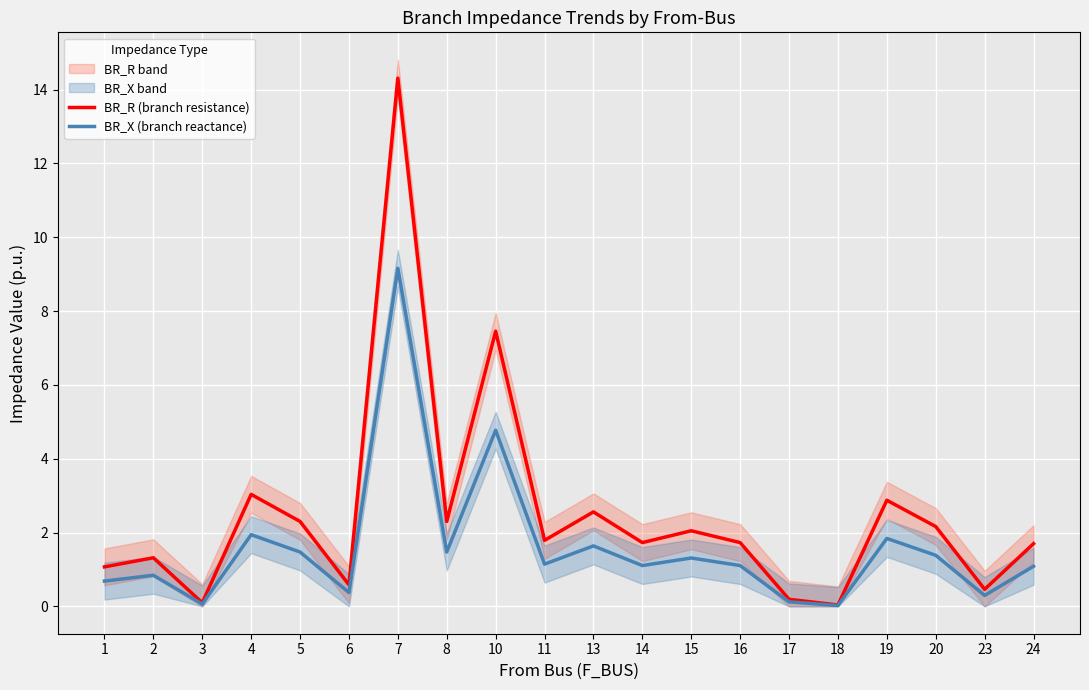

Reading right to left, extract all data points from this chart.

BR_R (branch resistance): 1.7	0.5	2.2	2.9	0.0	0.2	1.7	2.0	1.7	2.6	1.8	7.5	2.3	14.3	0.6	2.3	3.0	0.1	1.3	1.1
BR_X (branch reactance): 1.1	0.3	1.4	1.8	0.0	0.1	1.1	1.3	1.1	1.6	1.1	4.8	1.5	9.2	0.4	1.5	1.9	0.1	0.8	0.7